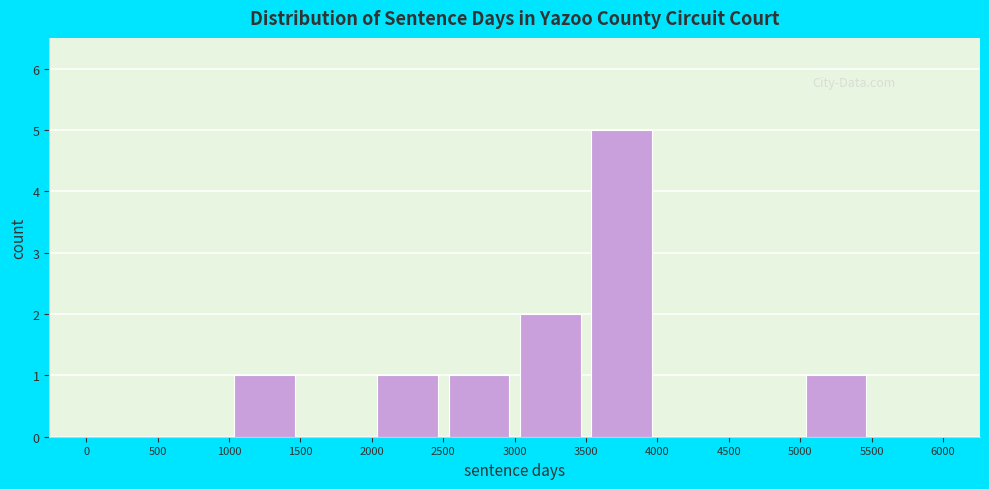

Reading left to right, transcribe this chart: for each bar, give the range it covers on the x-axis and its height. The values are not printed on the chart, so give them approximately, as read against the axis.

0 to 500: 0
500 to 1000: 0
1000 to 1500: 1
1500 to 2000: 0
2000 to 2500: 1
2500 to 3000: 1
3000 to 3500: 2
3500 to 4000: 5
4000 to 4500: 0
4500 to 5000: 0
5000 to 5500: 1
5500 to 6000: 0